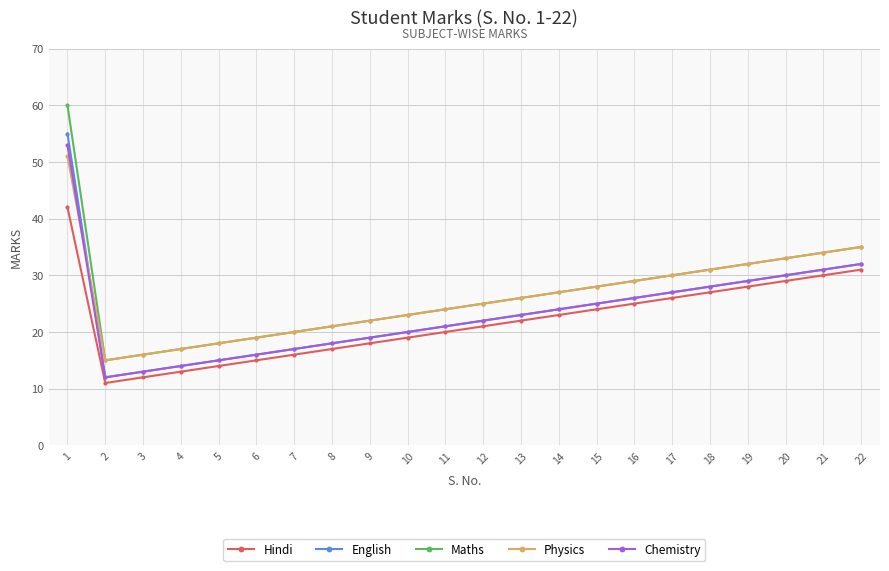

What are all the series names shown in the legend?

Hindi, English, Maths, Physics, Chemistry